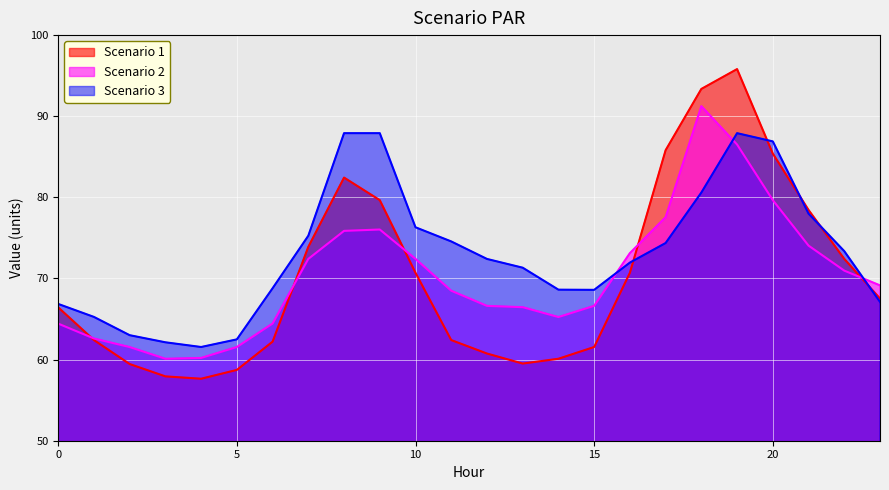

At which label is Scenario 3 closest to 74?

17